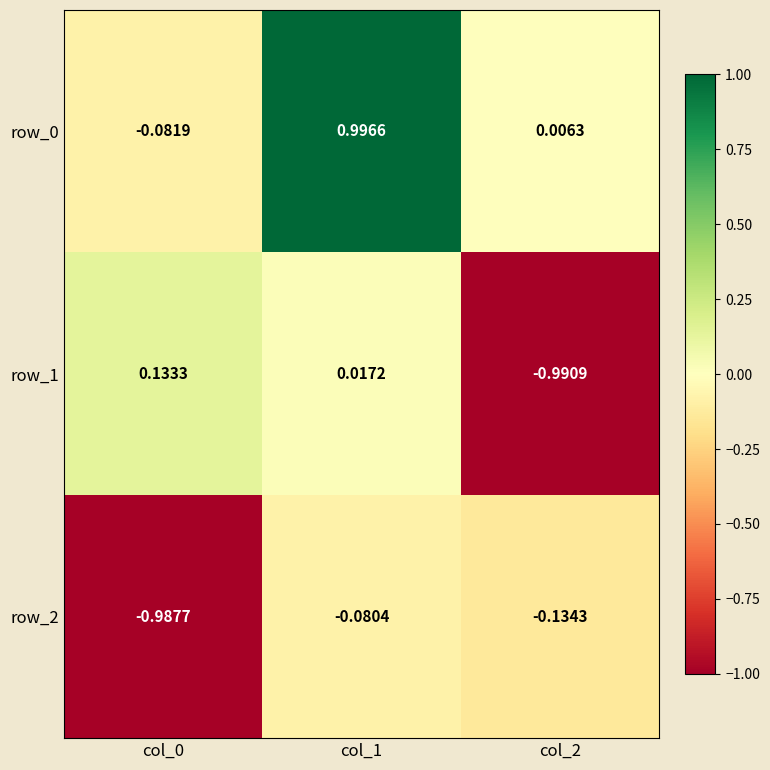

How many values in row_0 are below zero?

1